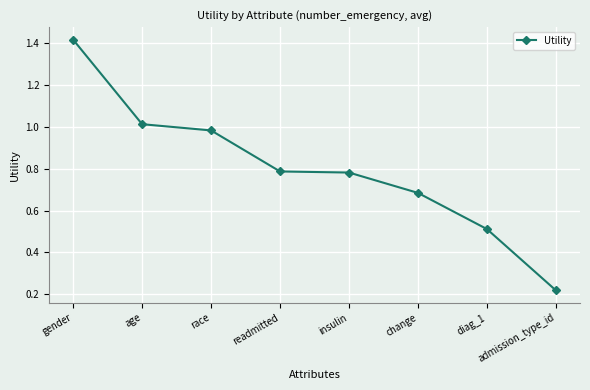

Between admission_type_id and insulin, which is larger?

insulin